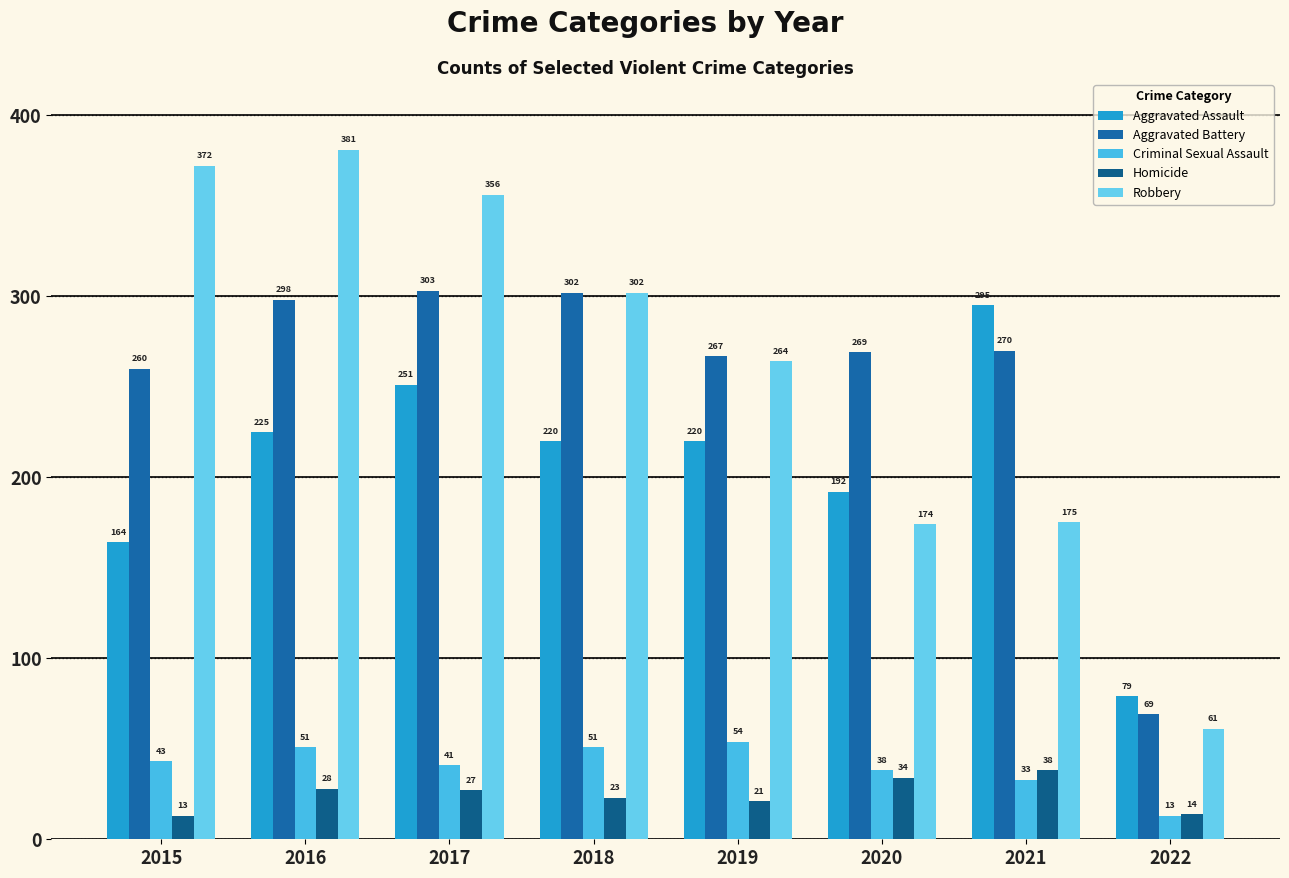

Reading left to right, list all the values displayed in this chart.

Aggravated Assault: 2015=164	2016=225	2017=251	2018=220	2019=220	2020=192	2021=295	2022=79
Aggravated Battery: 2015=260	2016=298	2017=303	2018=302	2019=267	2020=269	2021=270	2022=69
Criminal Sexual Assault: 2015=43	2016=51	2017=41	2018=51	2019=54	2020=38	2021=33	2022=13
Homicide: 2015=13	2016=28	2017=27	2018=23	2019=21	2020=34	2021=38	2022=14
Robbery: 2015=372	2016=381	2017=356	2018=302	2019=264	2020=174	2021=175	2022=61